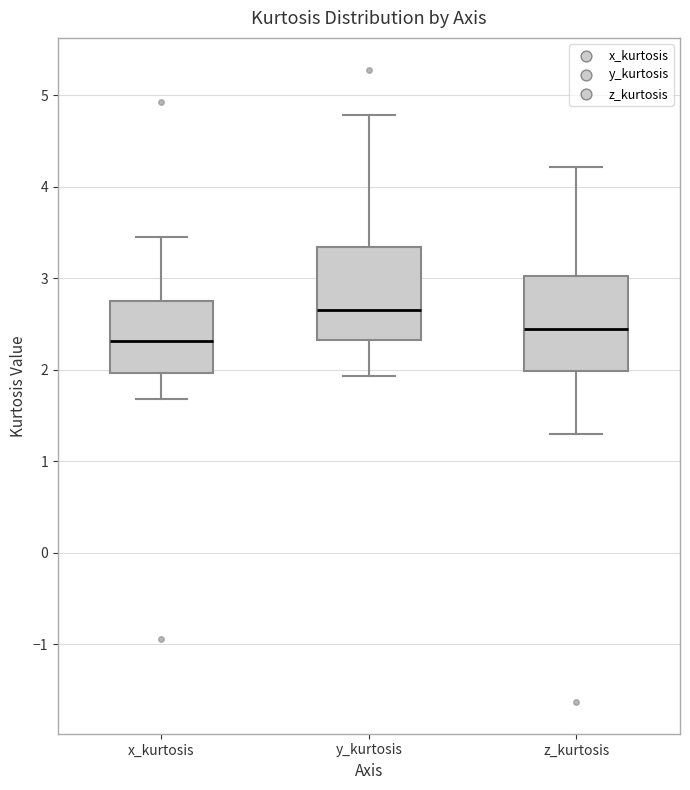

Where does the upper whisker of the box for z_kurtosis end on the y-axis? The values are not printed on the chart, so give them approximately, as read against the axis.

4.2